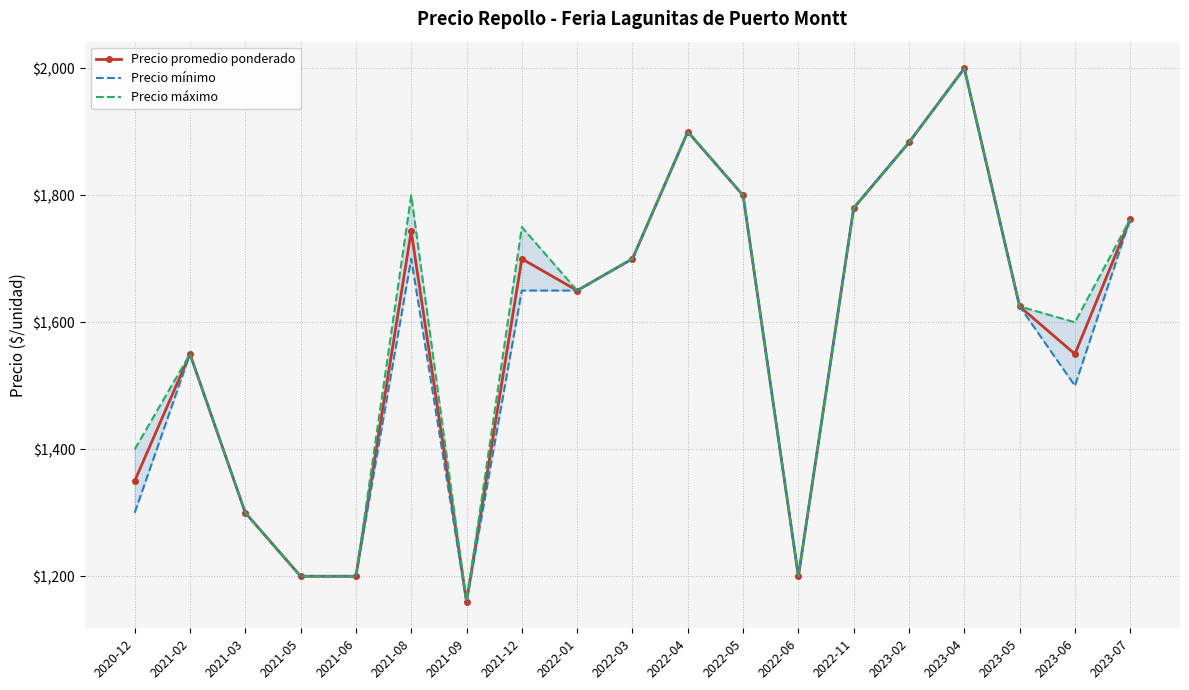

Which series has the largest total across all categories?

Precio máximo